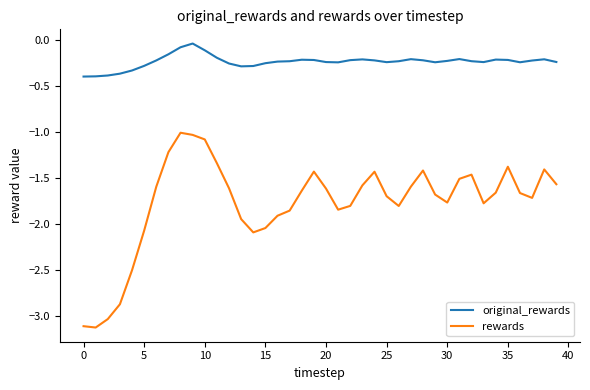

List the series in order of their peak value, highest first.

original_rewards, rewards